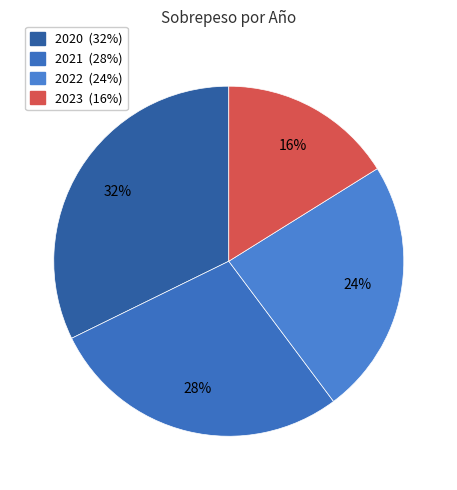

To the nearest percent, what is the combined percentage of 2021 and 2023?

44%